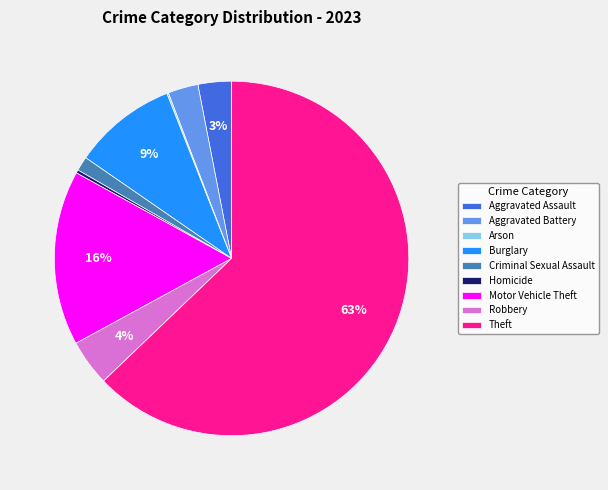

The Aggravated Battery slice represents 3% of the pie. True or false?

True